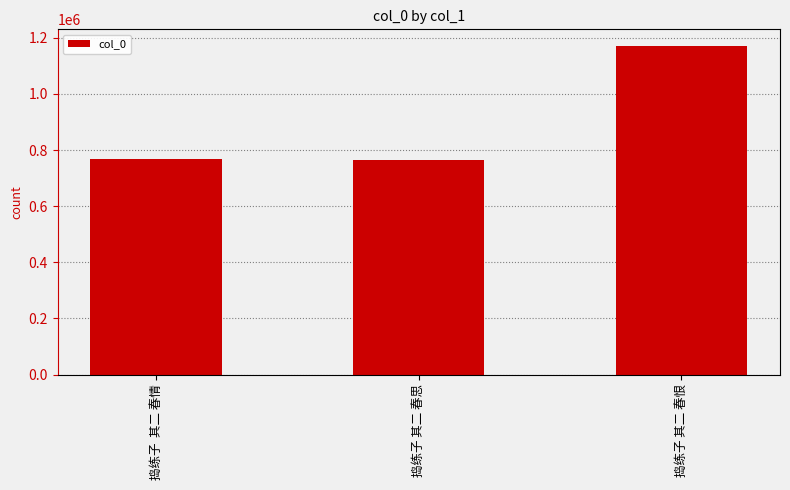

What is the ratio of the value at 捣练子  其二 春情 to the value at 捣练子 其二 春恨?

0.7